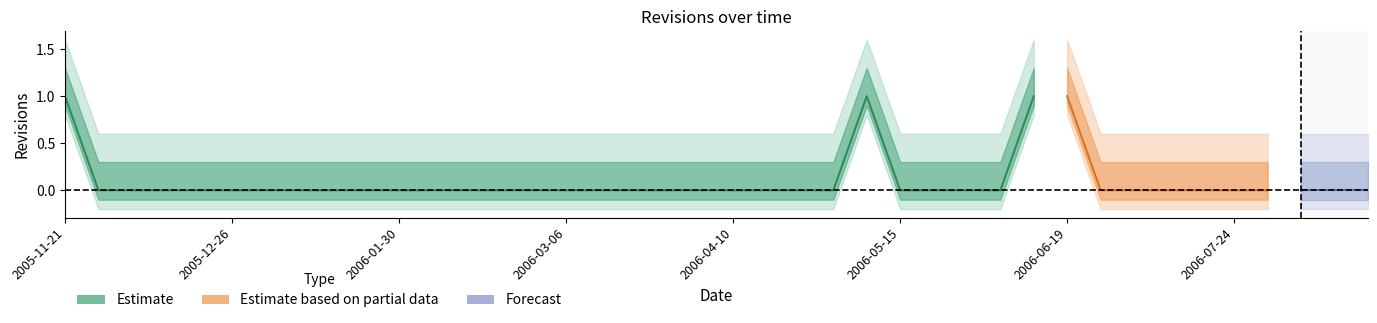

Which label corresponds to the smallest value in the chart?

2005-11-28